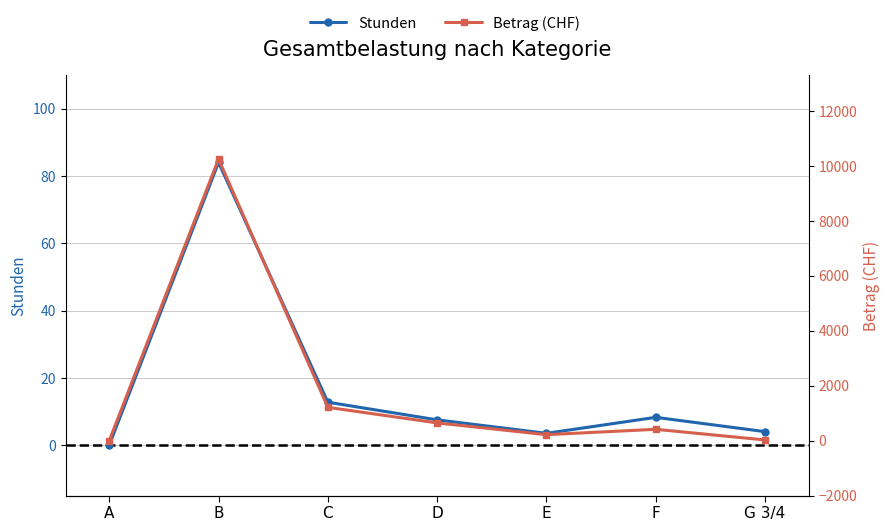

How many values in the Stunden series exceed 7?

4